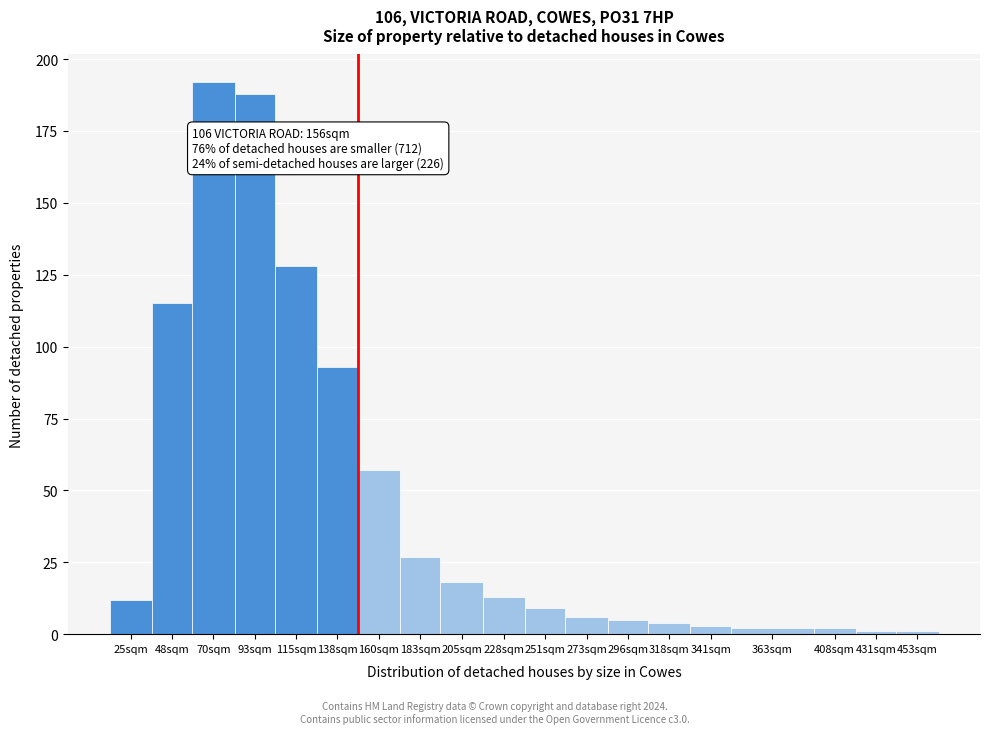

Reading right to left, transcribe all the data shown in this chart.

453sqm=1	431sqm=1	408sqm=2	363sqm=2	341sqm=3	318sqm=4	296sqm=5	273sqm=6	251sqm=9	228sqm=13	205sqm=18	183sqm=27	160sqm=57	138sqm=93	115sqm=128	93sqm=188	70sqm=192	48sqm=115	25sqm=12